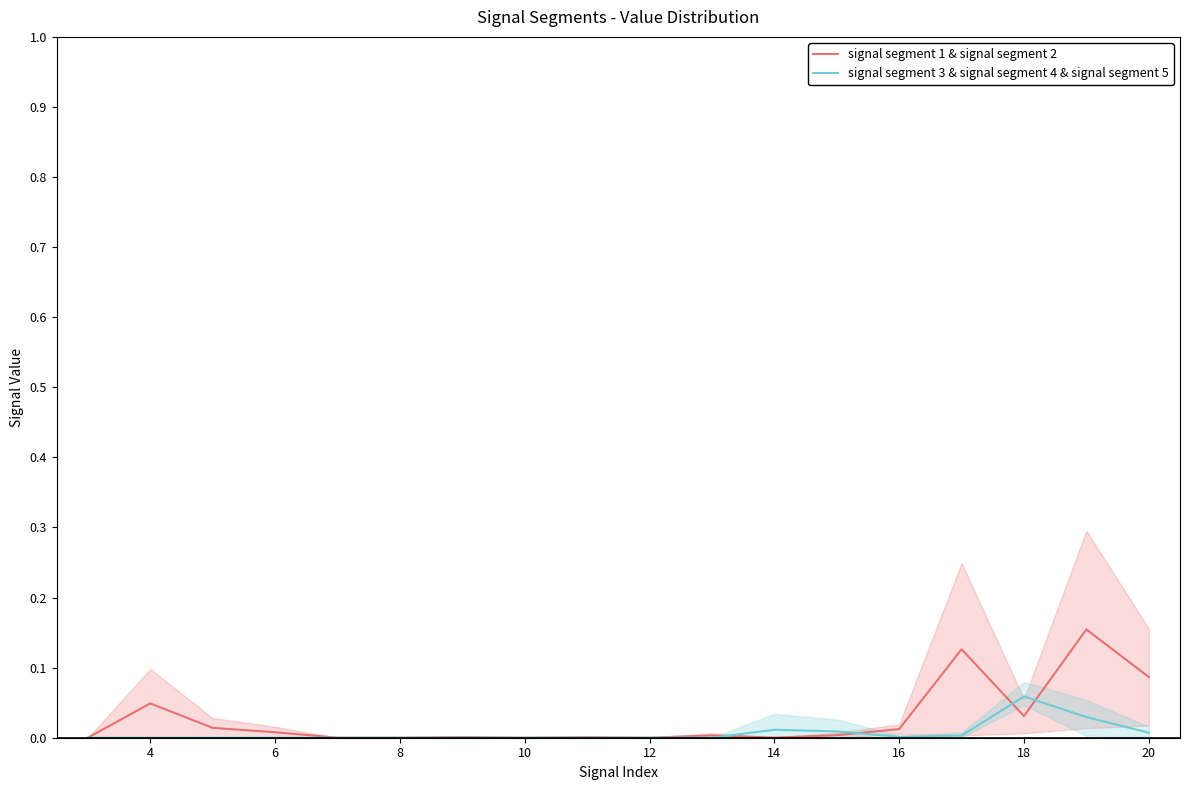

What is the sum of all signal segment 3 & signal segment 4 & signal segment 5 values?

0.1